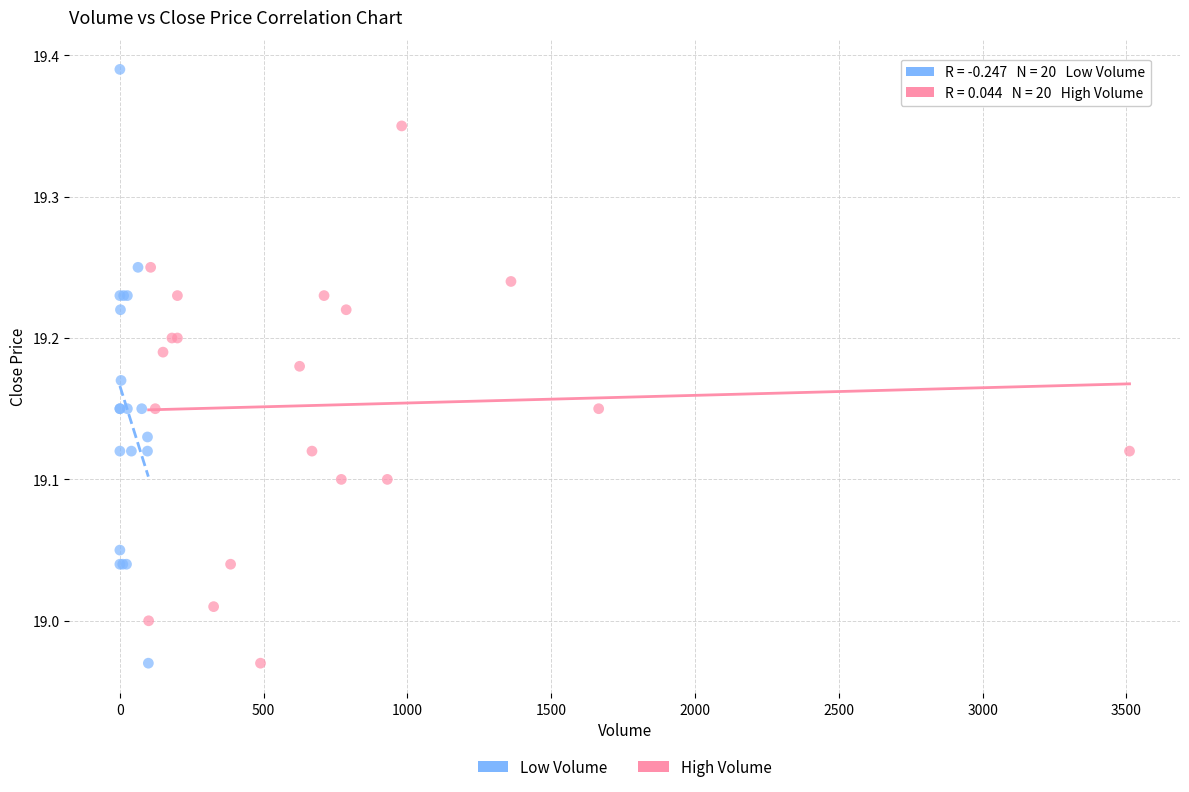

What are all the series names shown in the legend?

Low Volume, High Volume